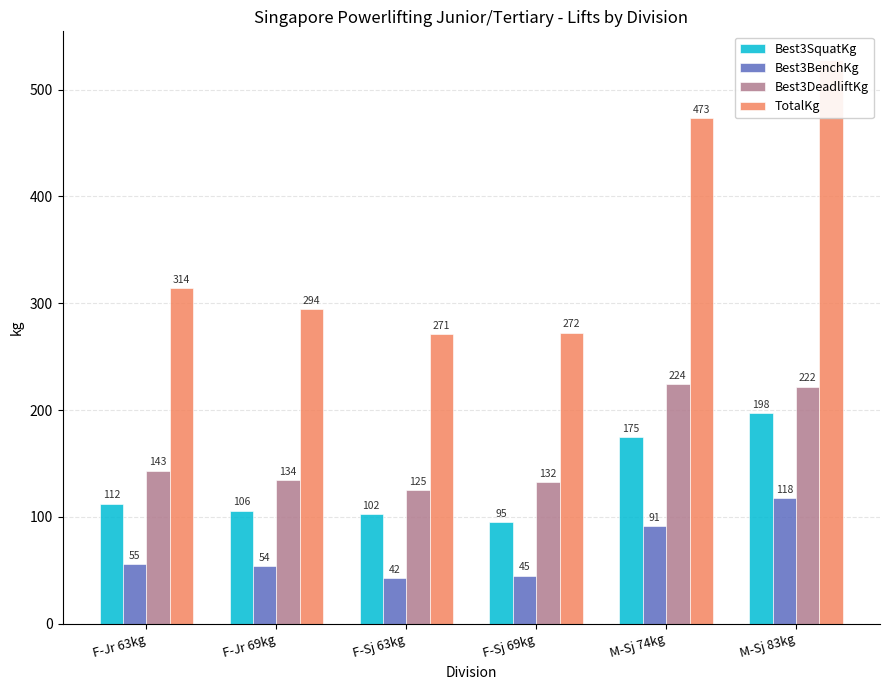

What is the label of the 4th bar from the left?

F-Sj 69kg